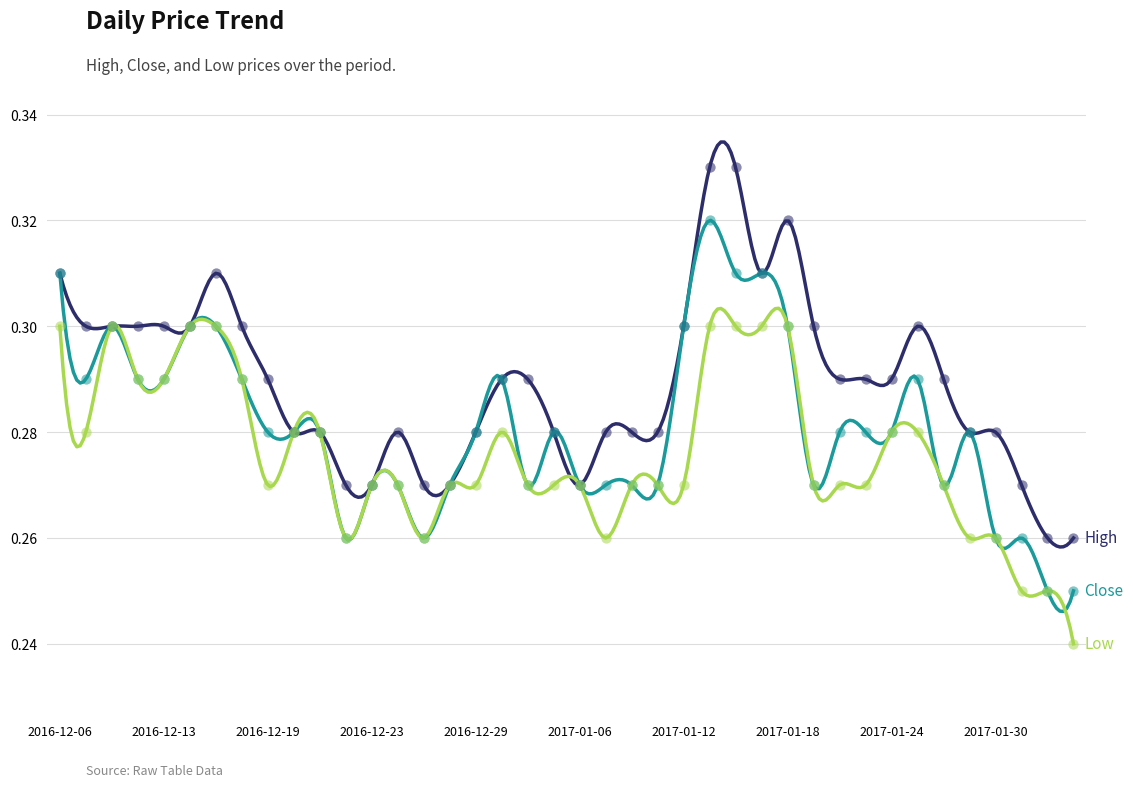

Which series has the largest total across all categories?

High